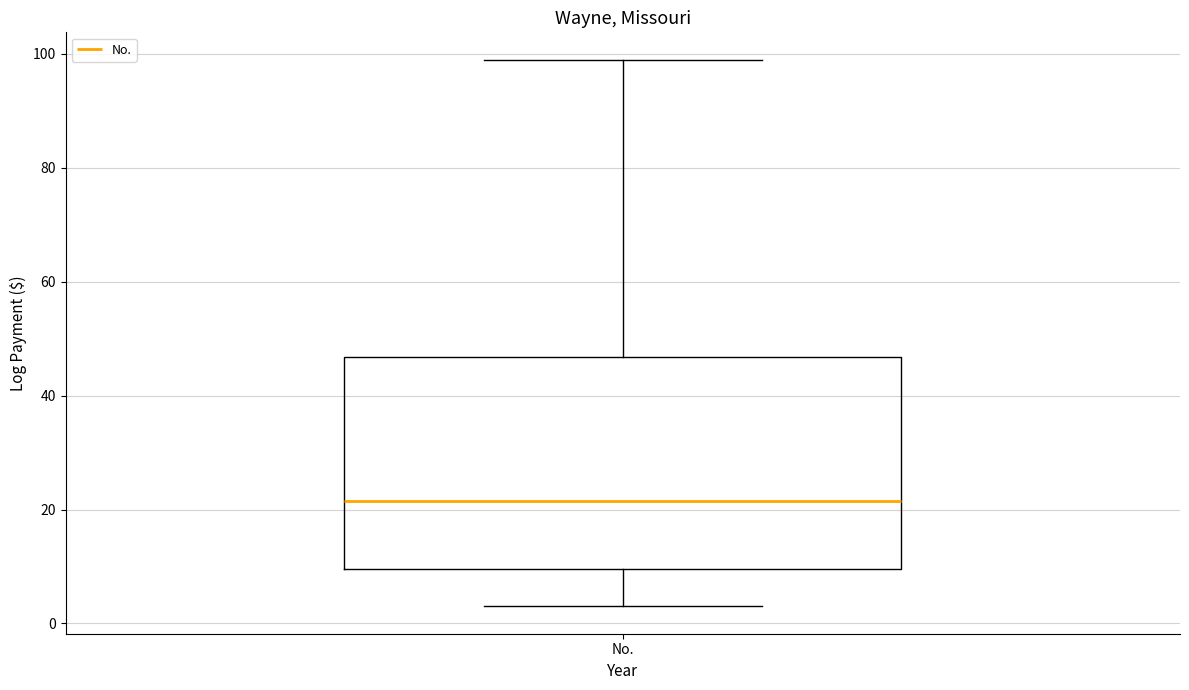

Transcribe this box plot: give where the median line is, the range the box spans, and where the two whiskers end, as read against the y-axis. The values are not printed on the chart, so give them approximately, as read against the axis.

median 22, box 10 to 46, whiskers 4 to 100